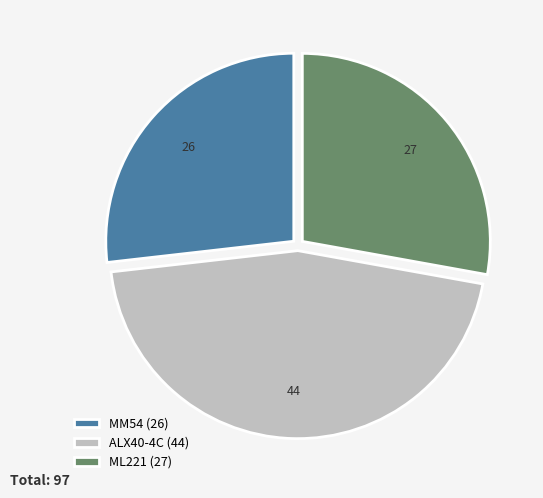

Does ALX40-4C account for over 50% of the chart?

No